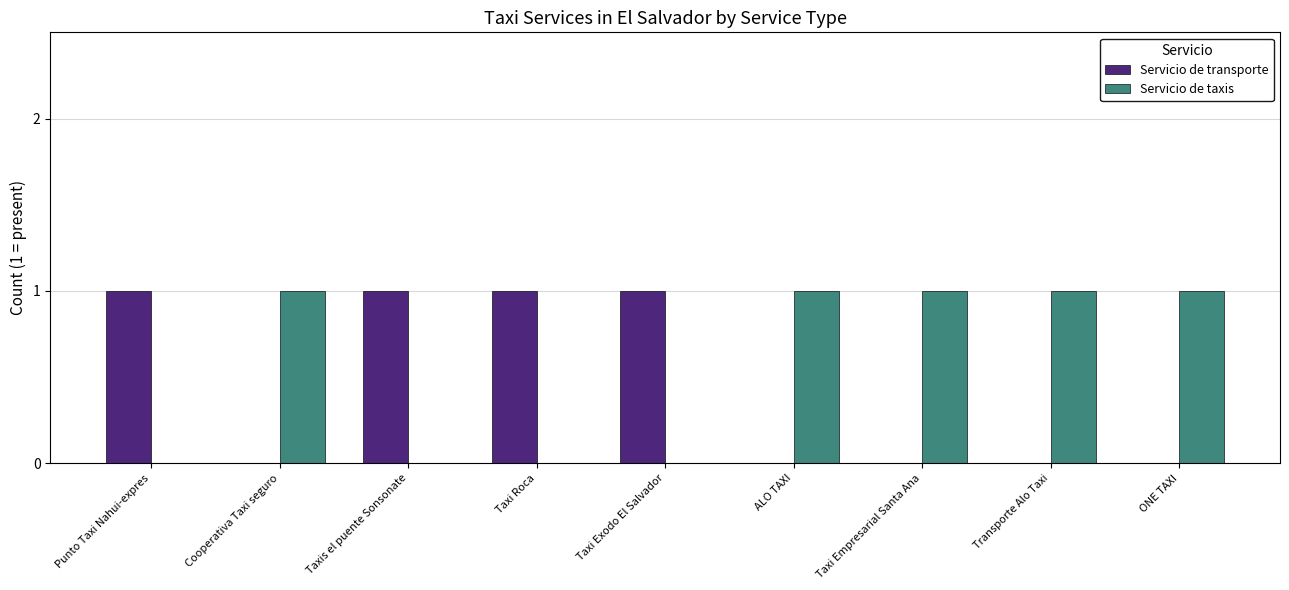

What is the sum of all Servicio de taxis values?

5